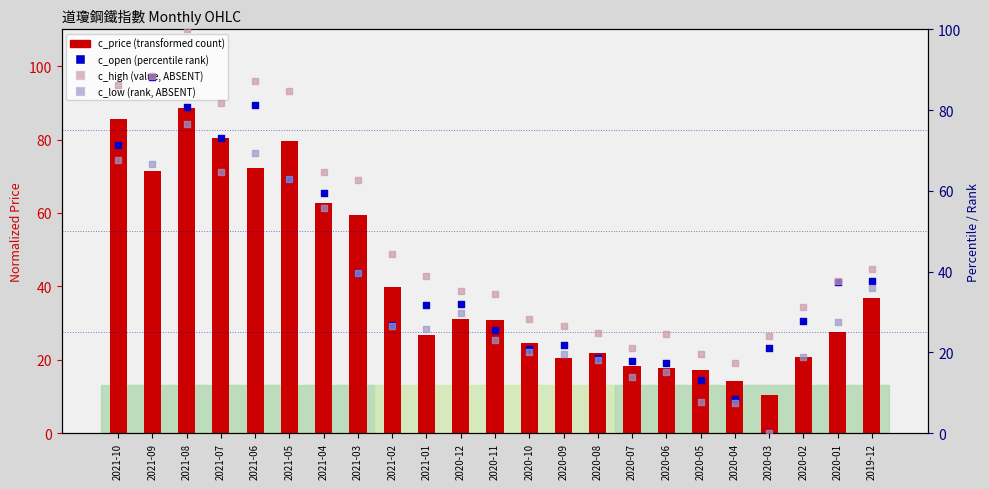

At which category is the sum across all series the highest?

2021-08